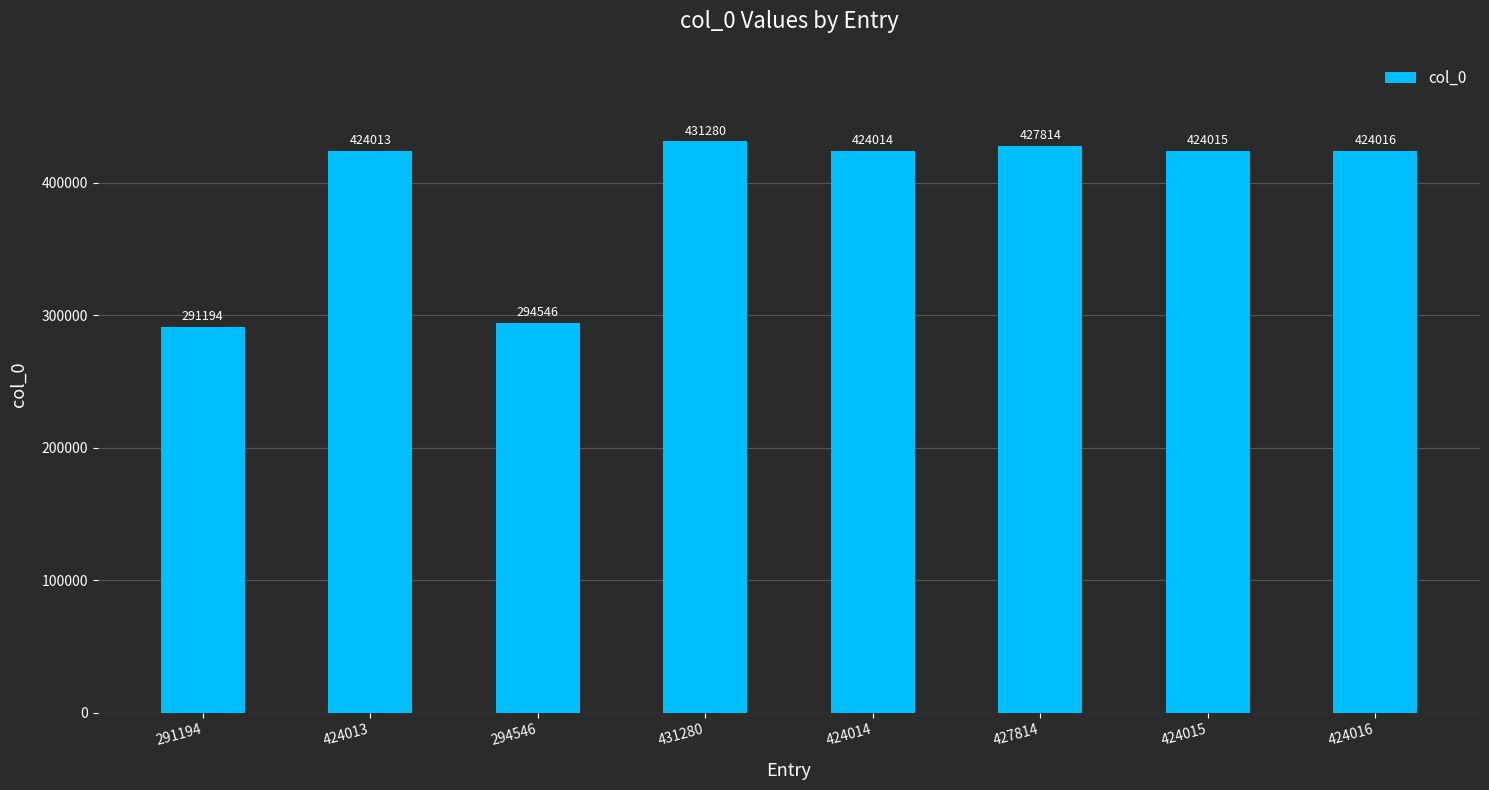

True or false: the data shows 431280 at 431280.

True